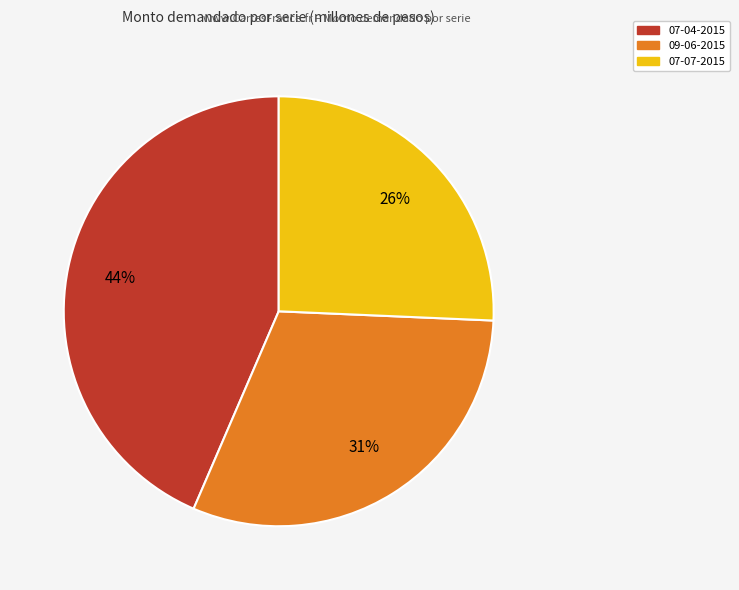

Does any single category account for the majority?

No